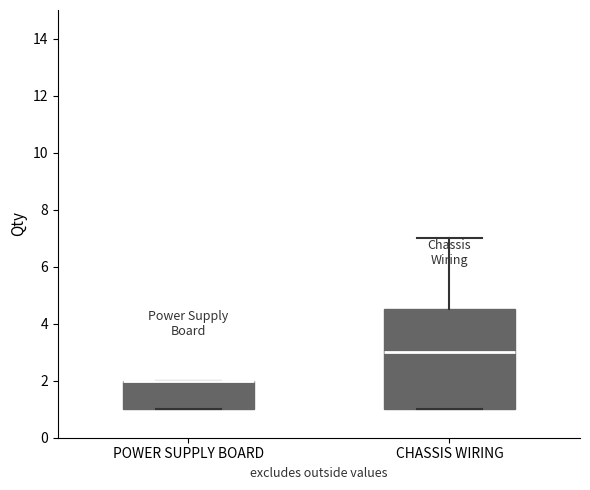

Where is the upper edge of the box for POWER SUPPLY BOARD on the y-axis? The values are not printed on the chart, so give them approximately, as read against the axis.

2.0